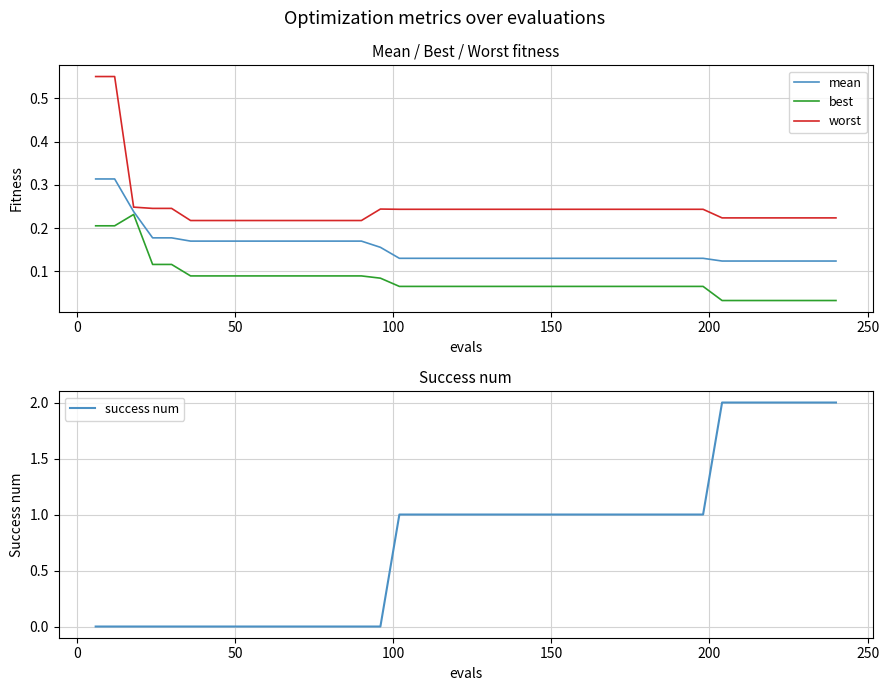

Is this an area chart (filled region under the line)?

No